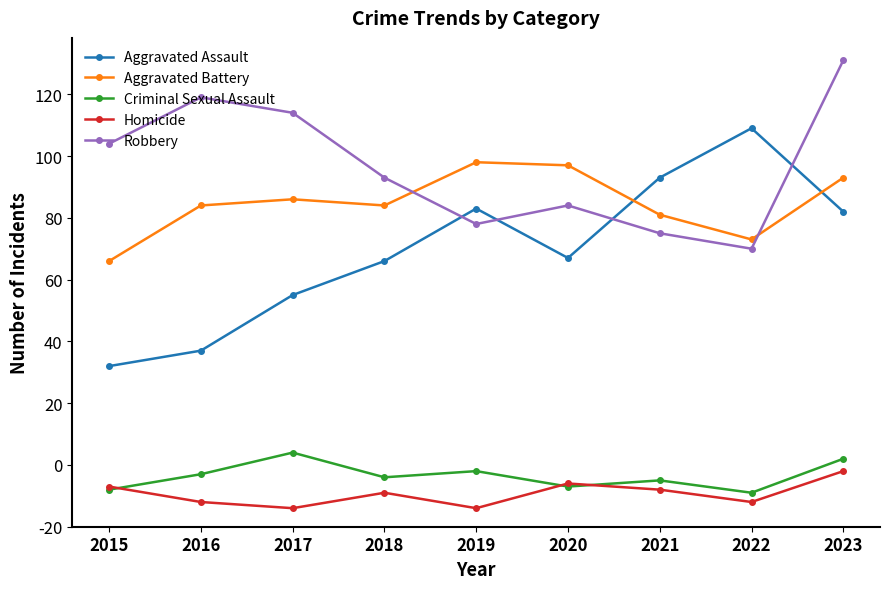

Where is the first local maximum for Aggravated Assault?

2019